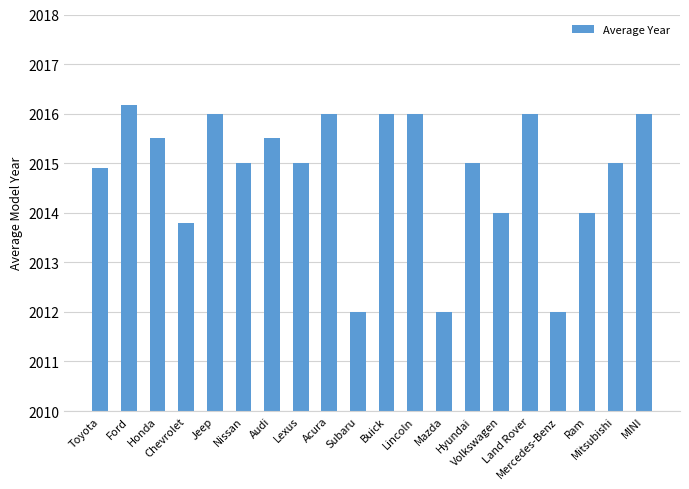

Reading left to right, extract all data points from this chart.

2014.9	2016.2	2015.5	2013.8	2016.0	2015.0	2015.5	2015.0	2016.0	2012.0	2016.0	2016.0	2012.0	2015.0	2014.0	2016.0	2012.0	2014.0	2015.0	2016.0